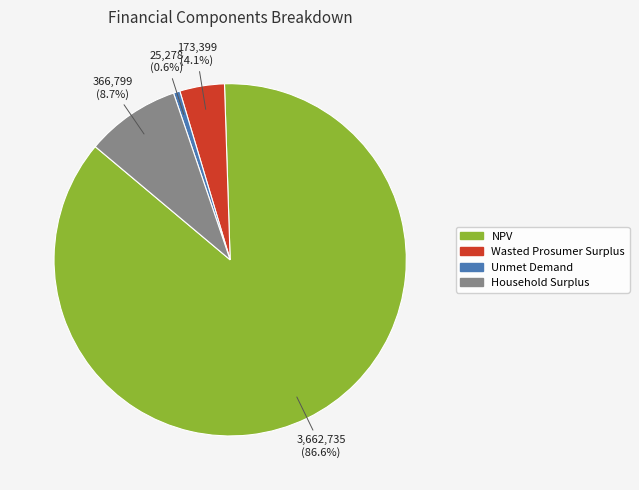

To the nearest percent, what is the difference between the largest and smallest slice percentages?

86%